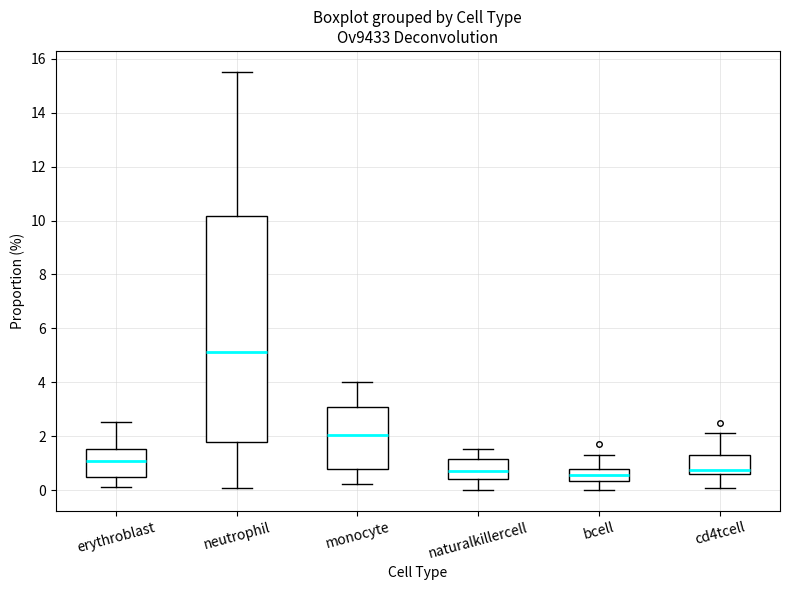

Comparing the boxes themselves (not the whiskers), which one is the tallest?

neutrophil